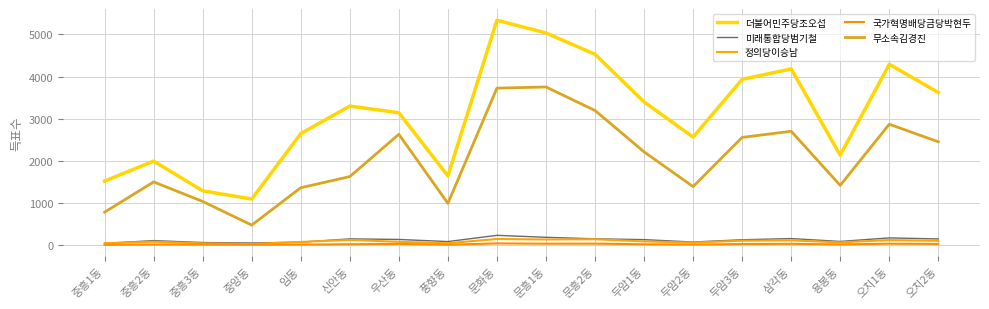

True or false: 더불어민주당조오섭 and 정의당이승남 cross at least once.

False